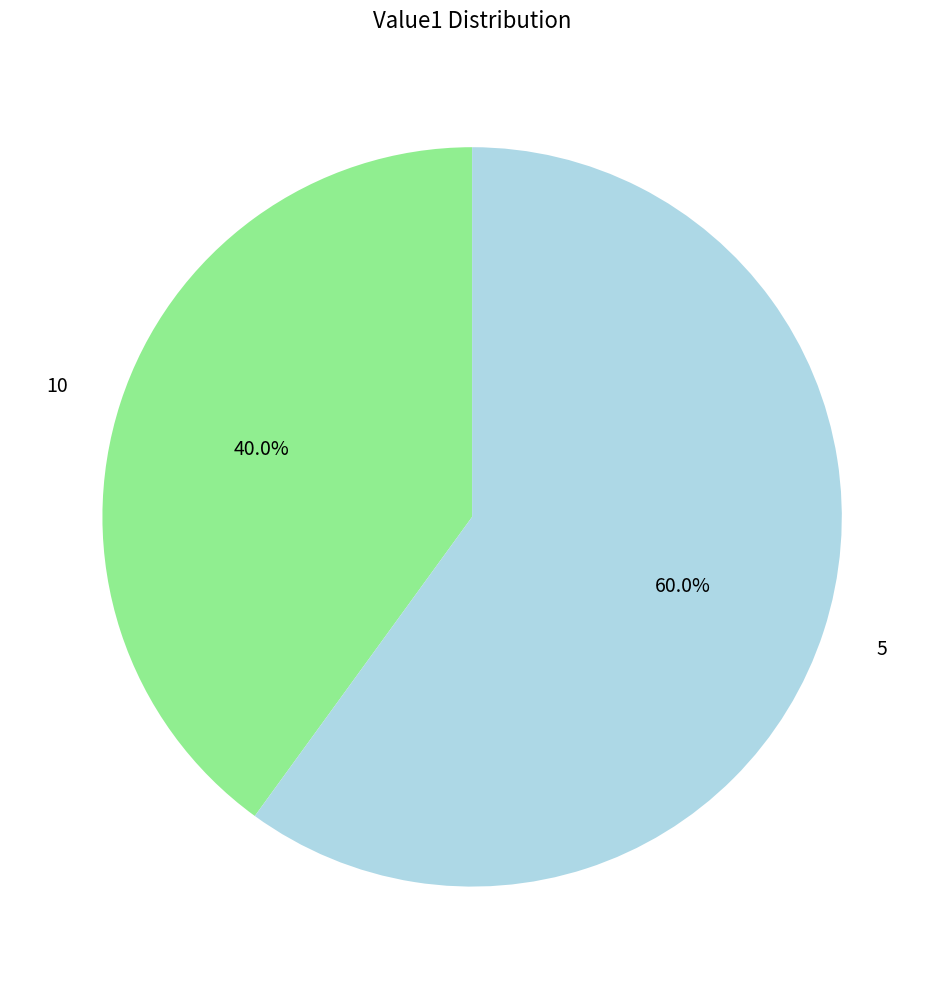

What is the smallest slice in the pie chart?

10